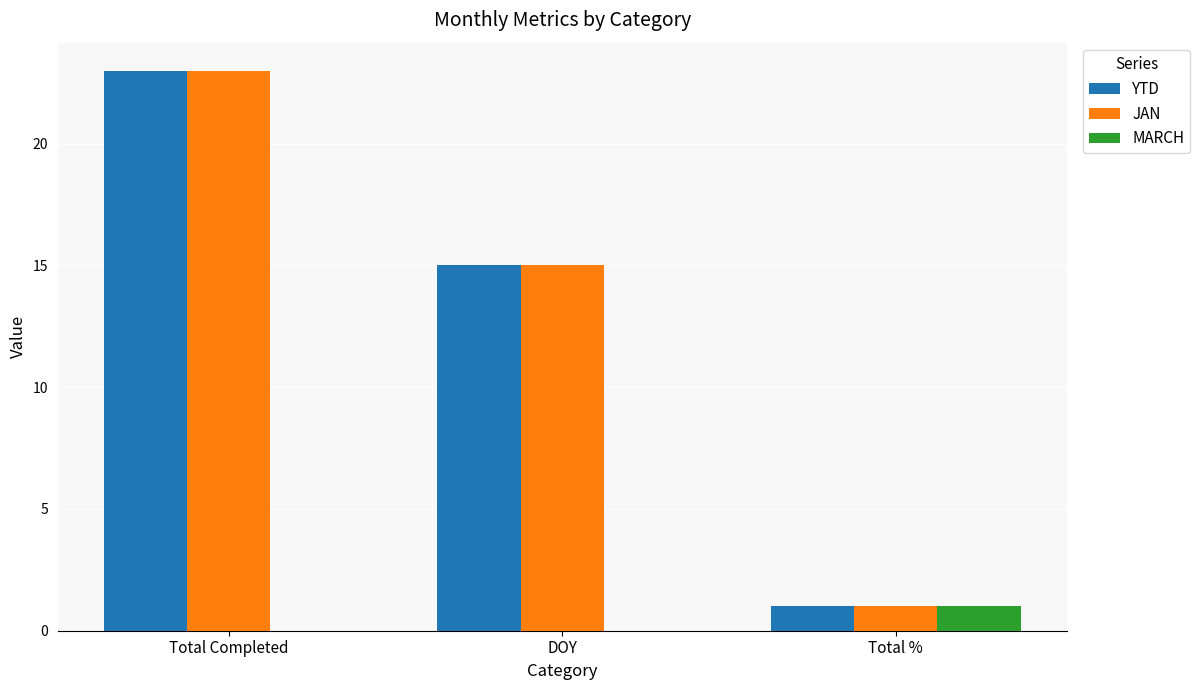

The MARCH series shows 0 at DOY. True or false?

True